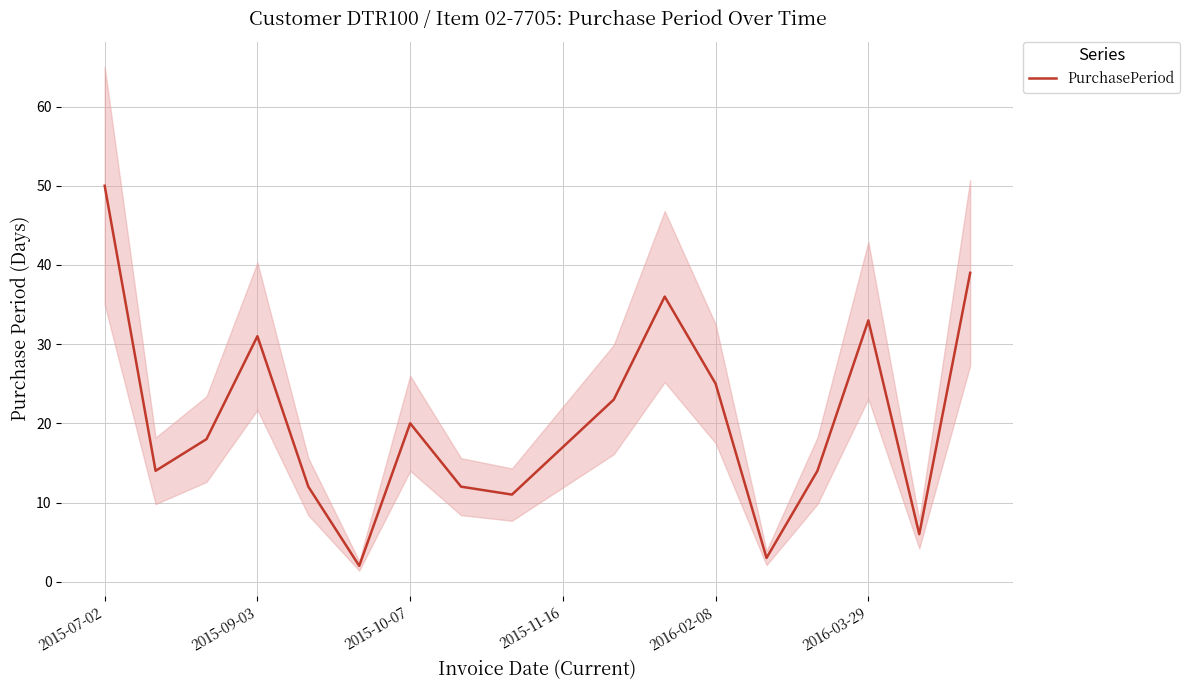

True or false: there are more than 0 points higher than both neighbors.

True